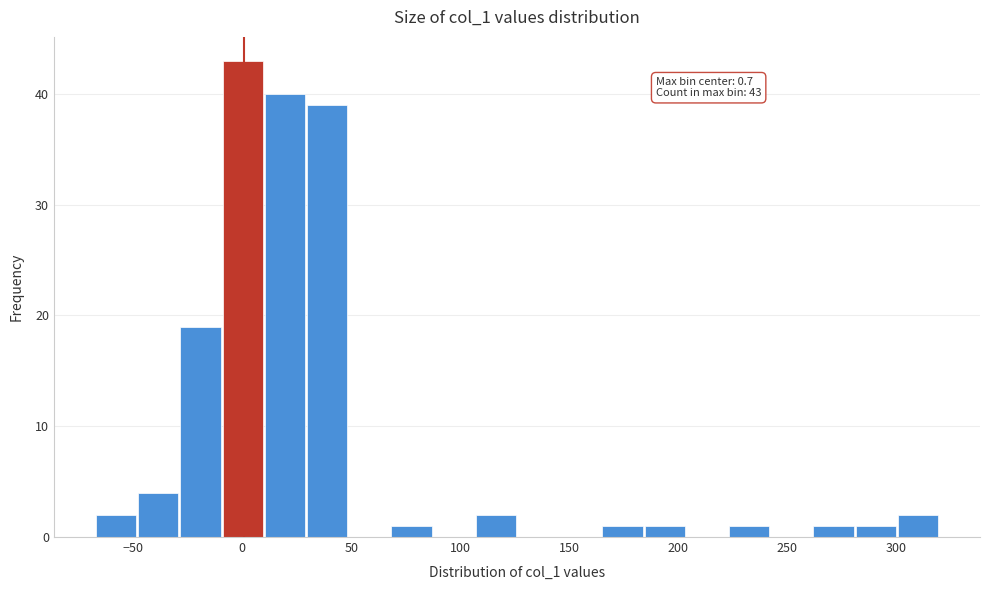

Around what value on the x-axis is the tallest bar? Give the approximate position of its centre, as read against the axis.

0